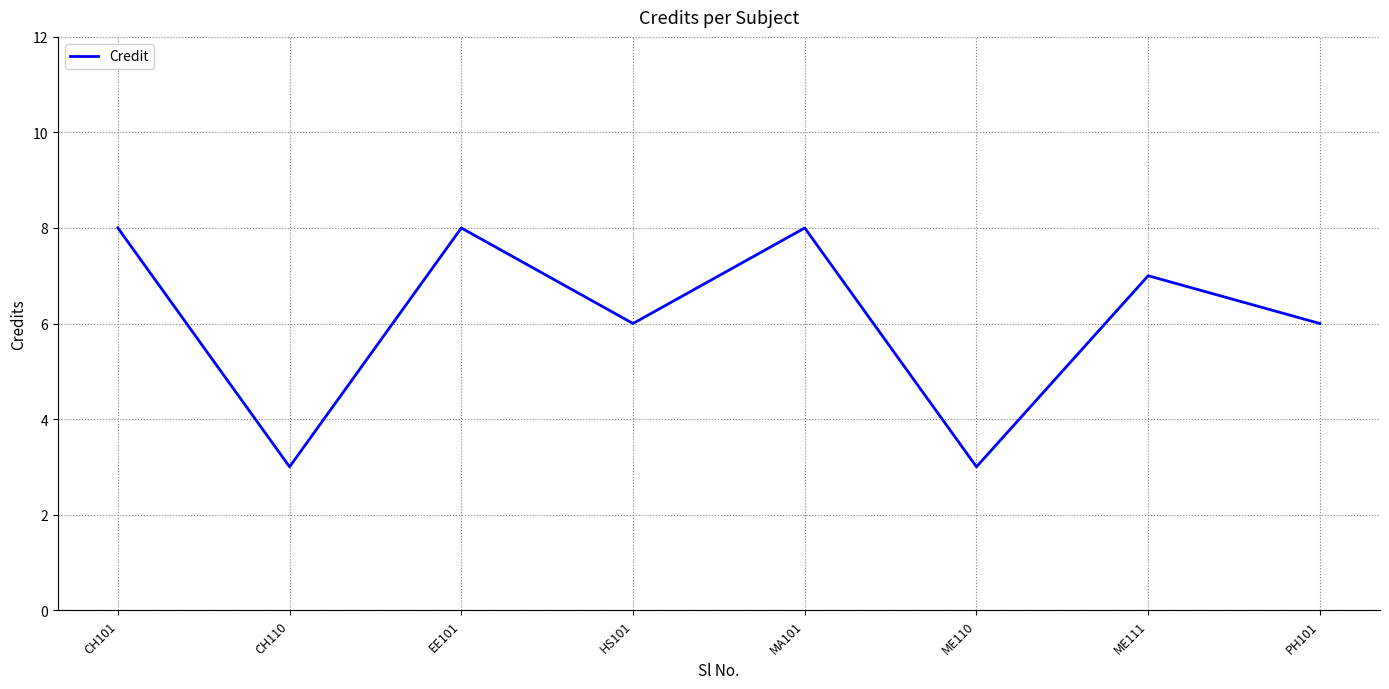

Count the number of categories in the chart.

8